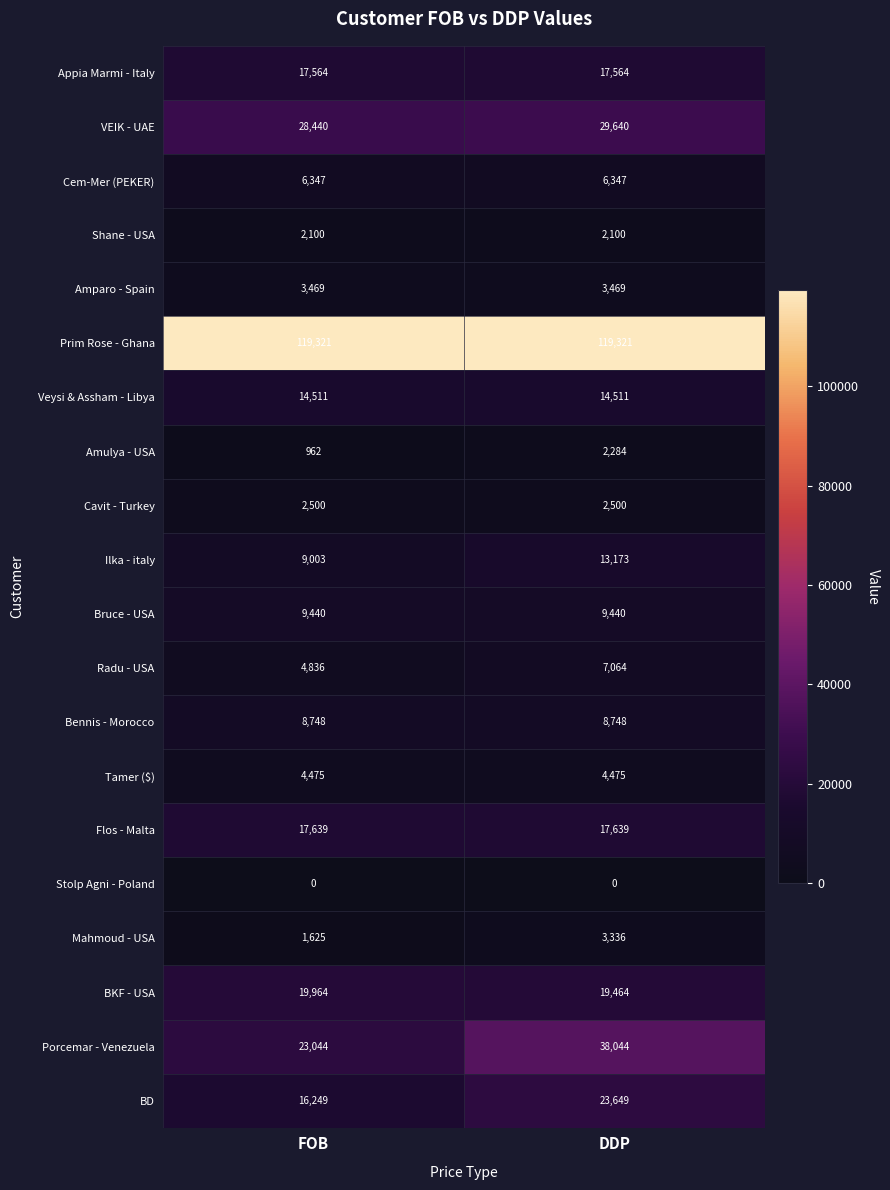

The value of Bruce - USA at FOB is 12847. True or false?

False